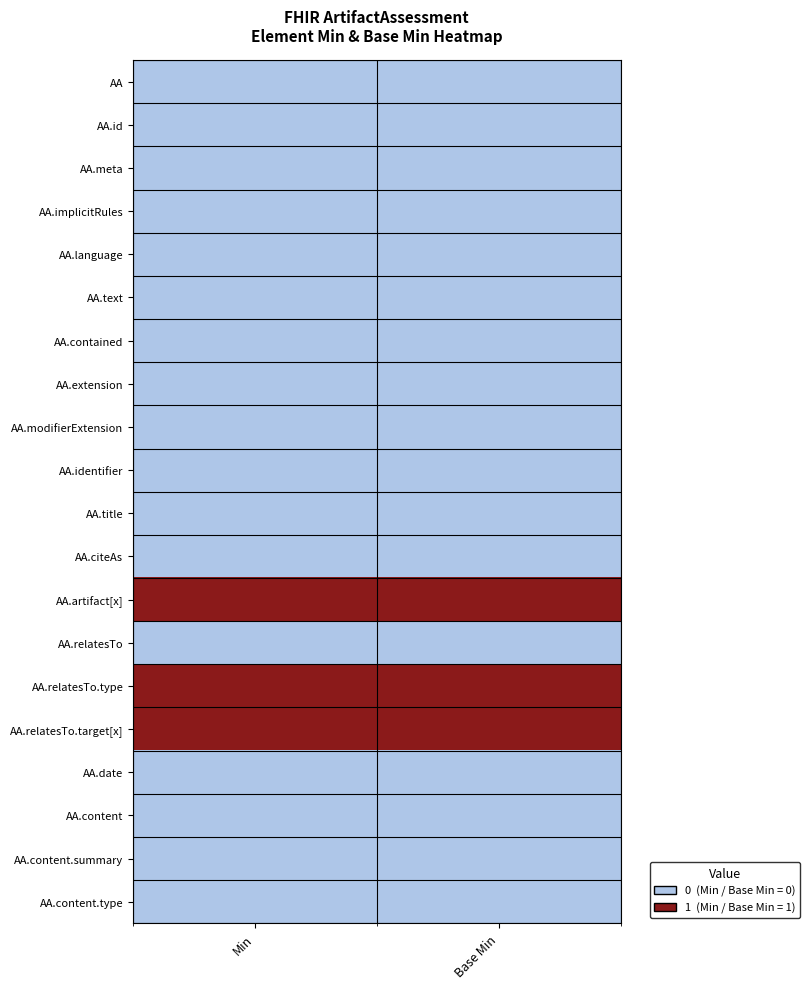

Which has a higher value, Min or Base Min?

Min